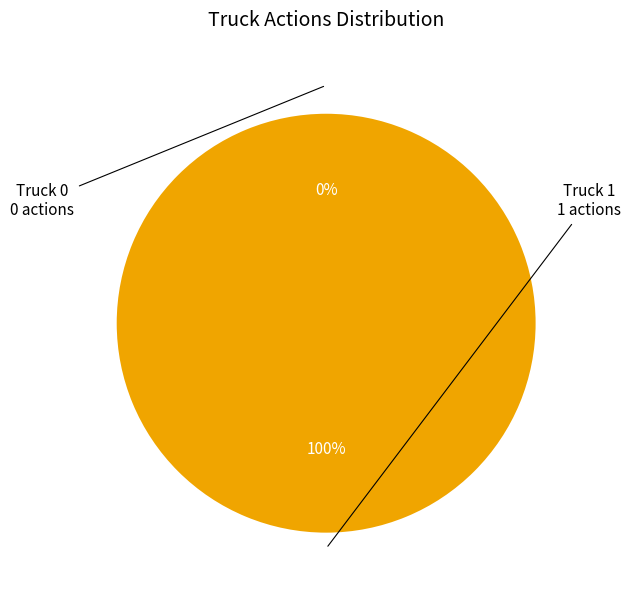

How many segments does this pie chart have?

2